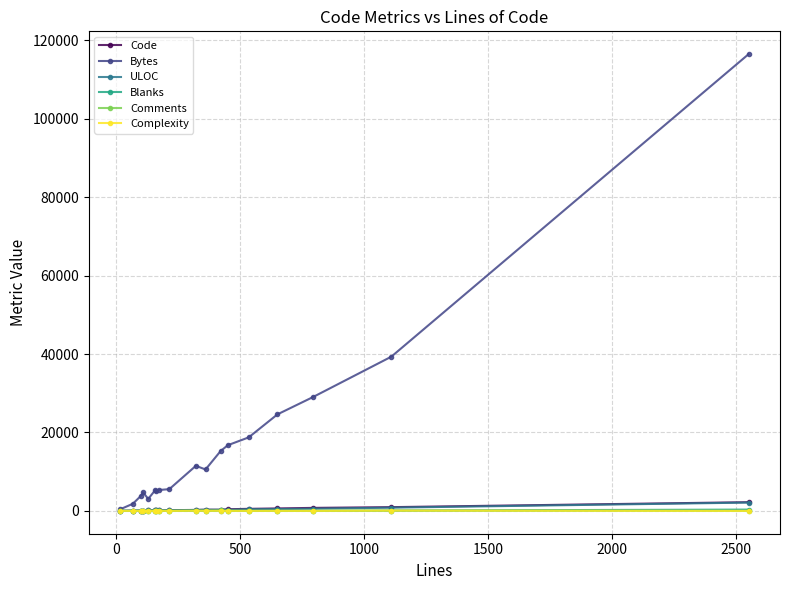

What are all the series names shown in the legend?

Code, Bytes, ULOC, Blanks, Comments, Complexity